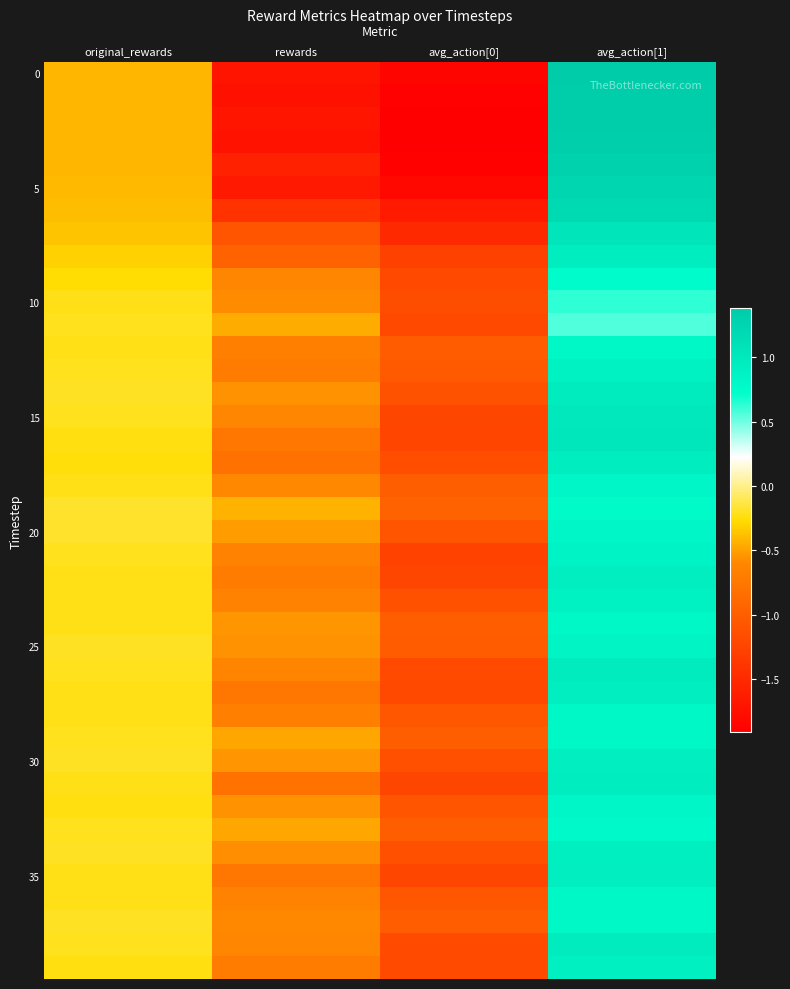

What is the smallest value displayed?

-1.9